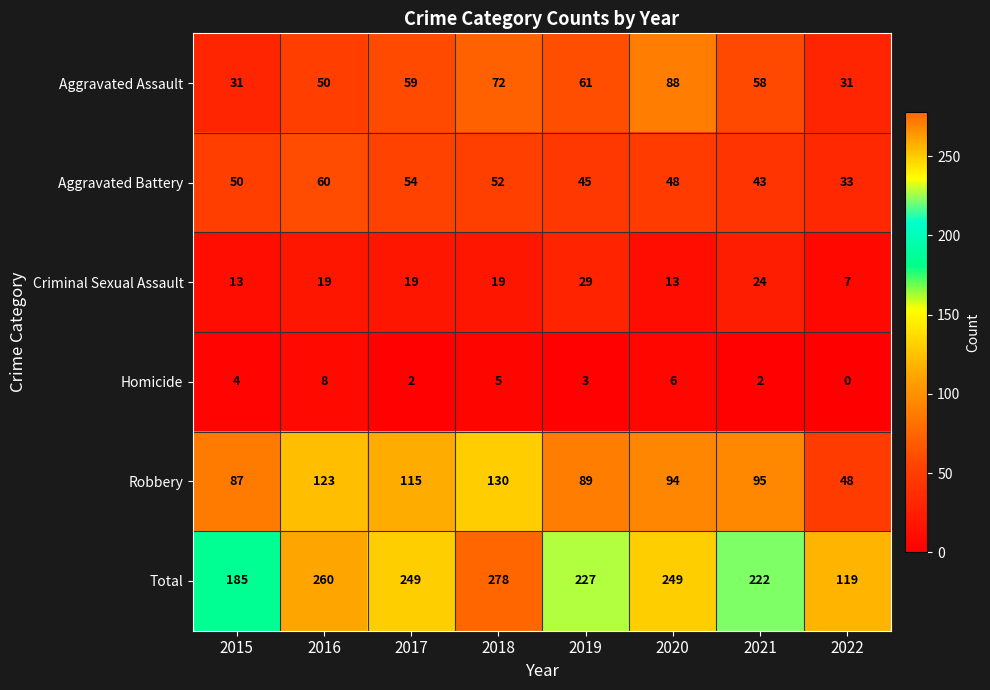

What is the sum of all Robbery values?

781